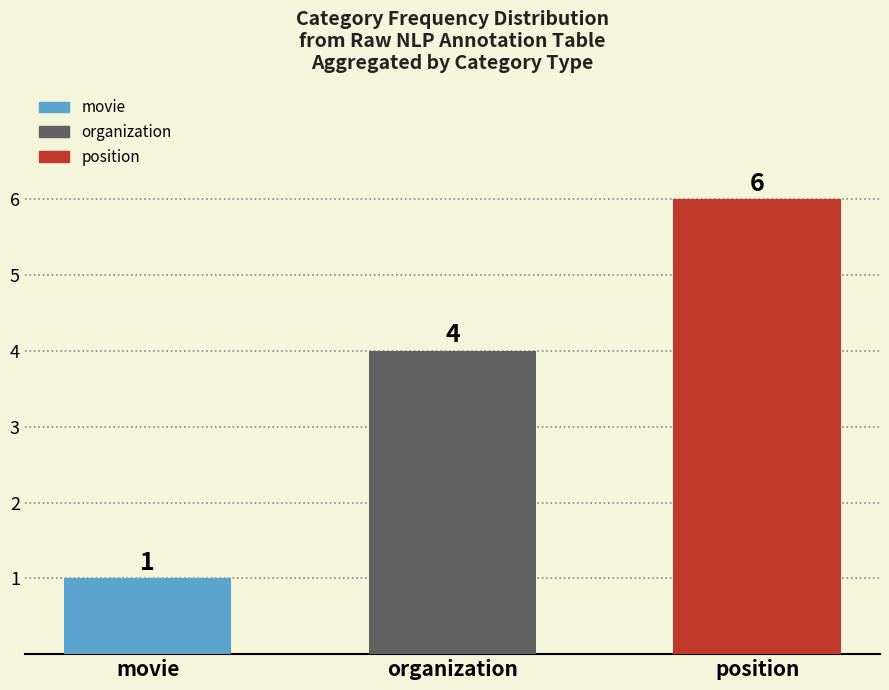

What is the sum of all values?

11